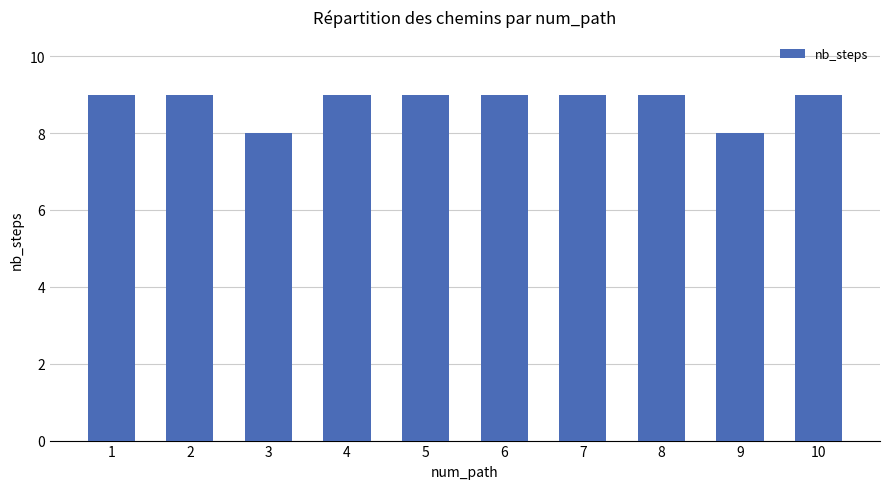

Does the chart contain any negative values?

No